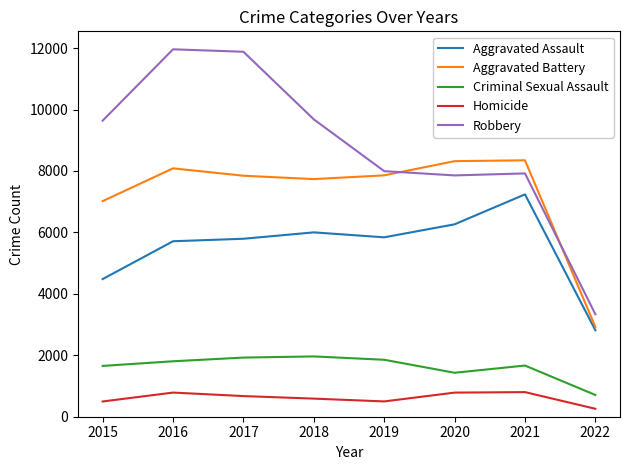

How many lines are shown in the chart?

5